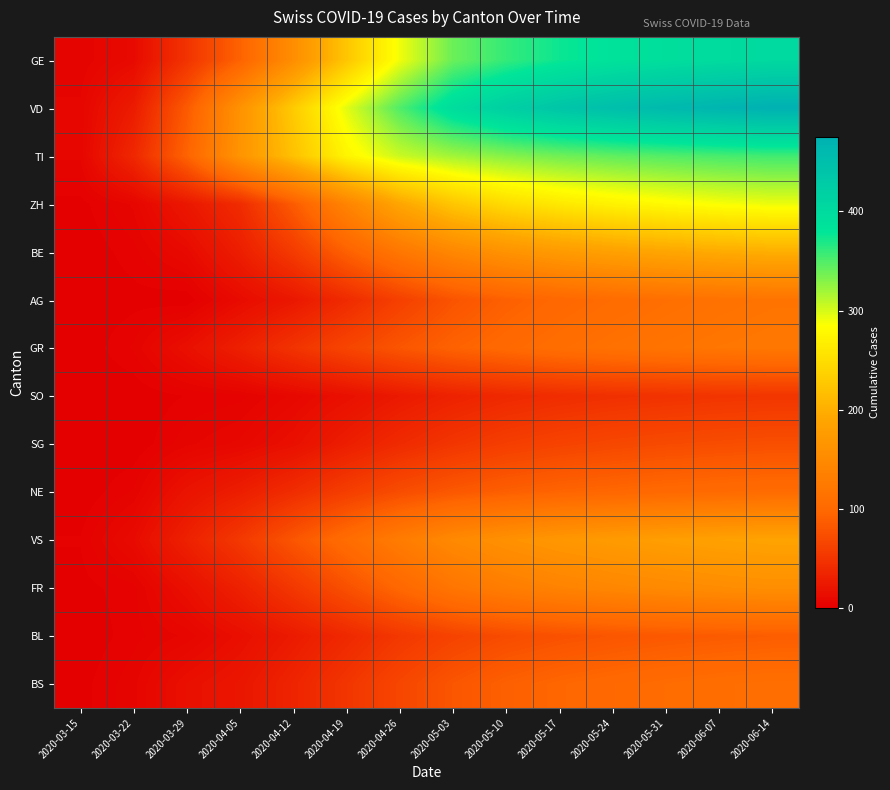

Between 2020-03-15 and 2020-05-10, which is larger?

2020-05-10